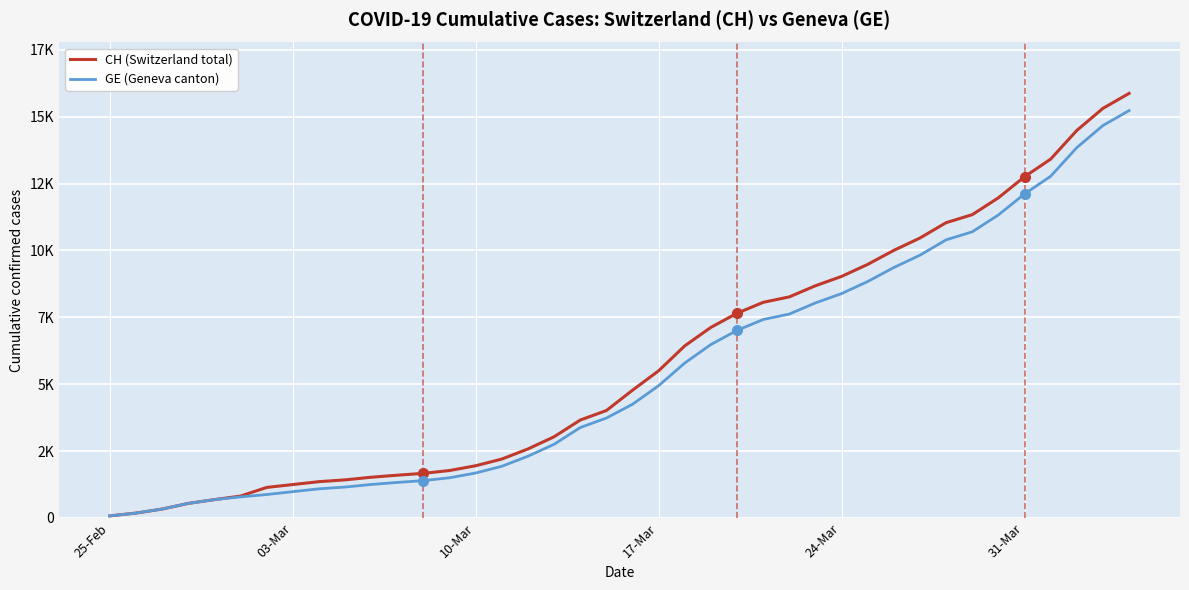

Which category has the lowest value across all series?

25-Feb